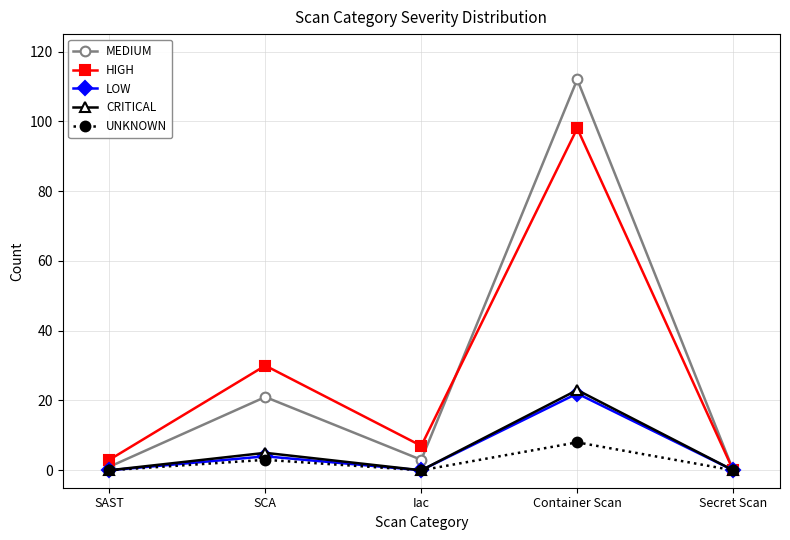

The CRITICAL series shows 30 at Container Scan. True or false?

False